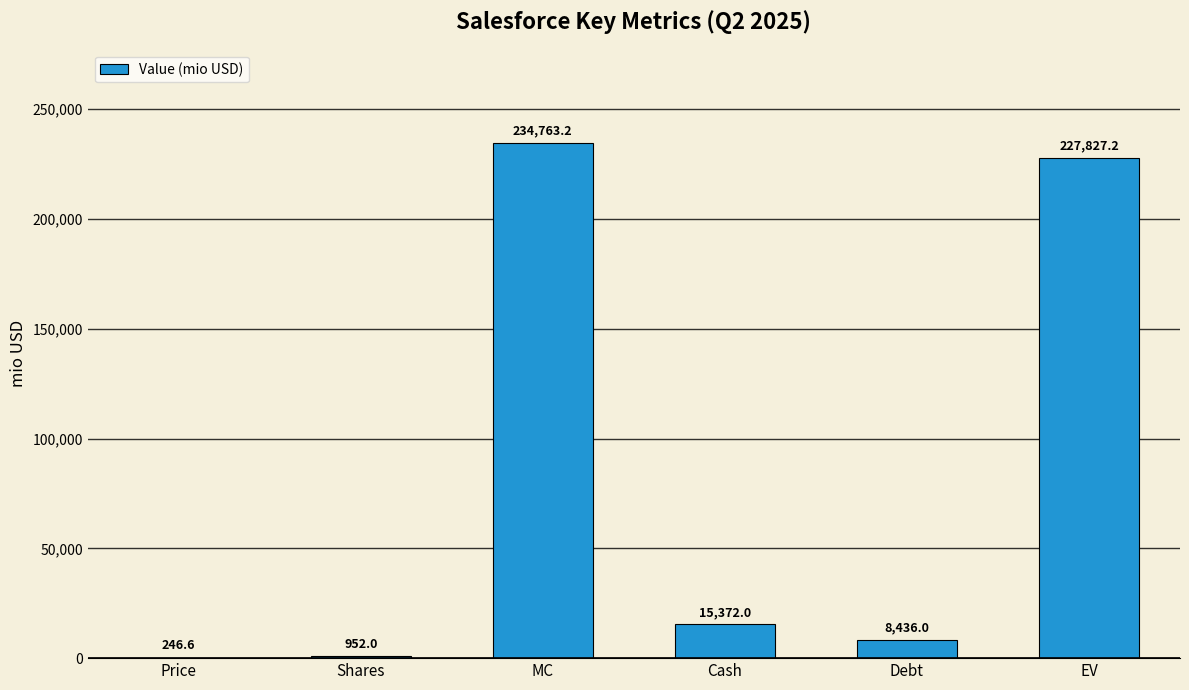

What is the approximate value at Debt?

8436.0